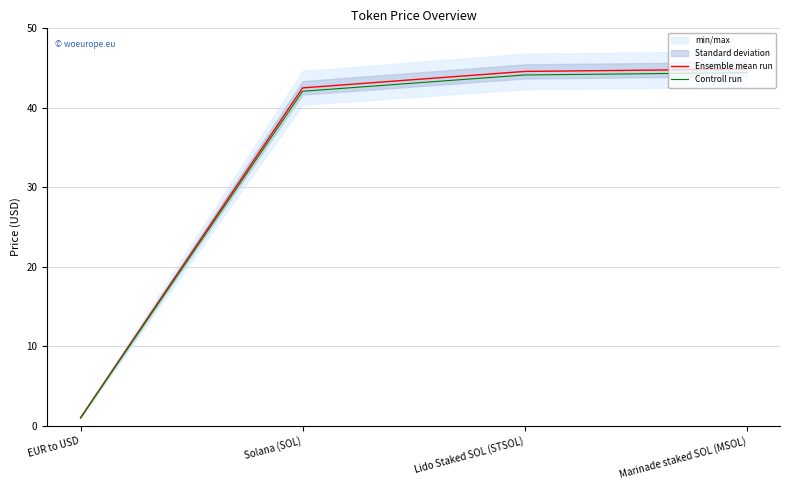

True or false: Controll run and Ensemble mean run cross at least once.

False